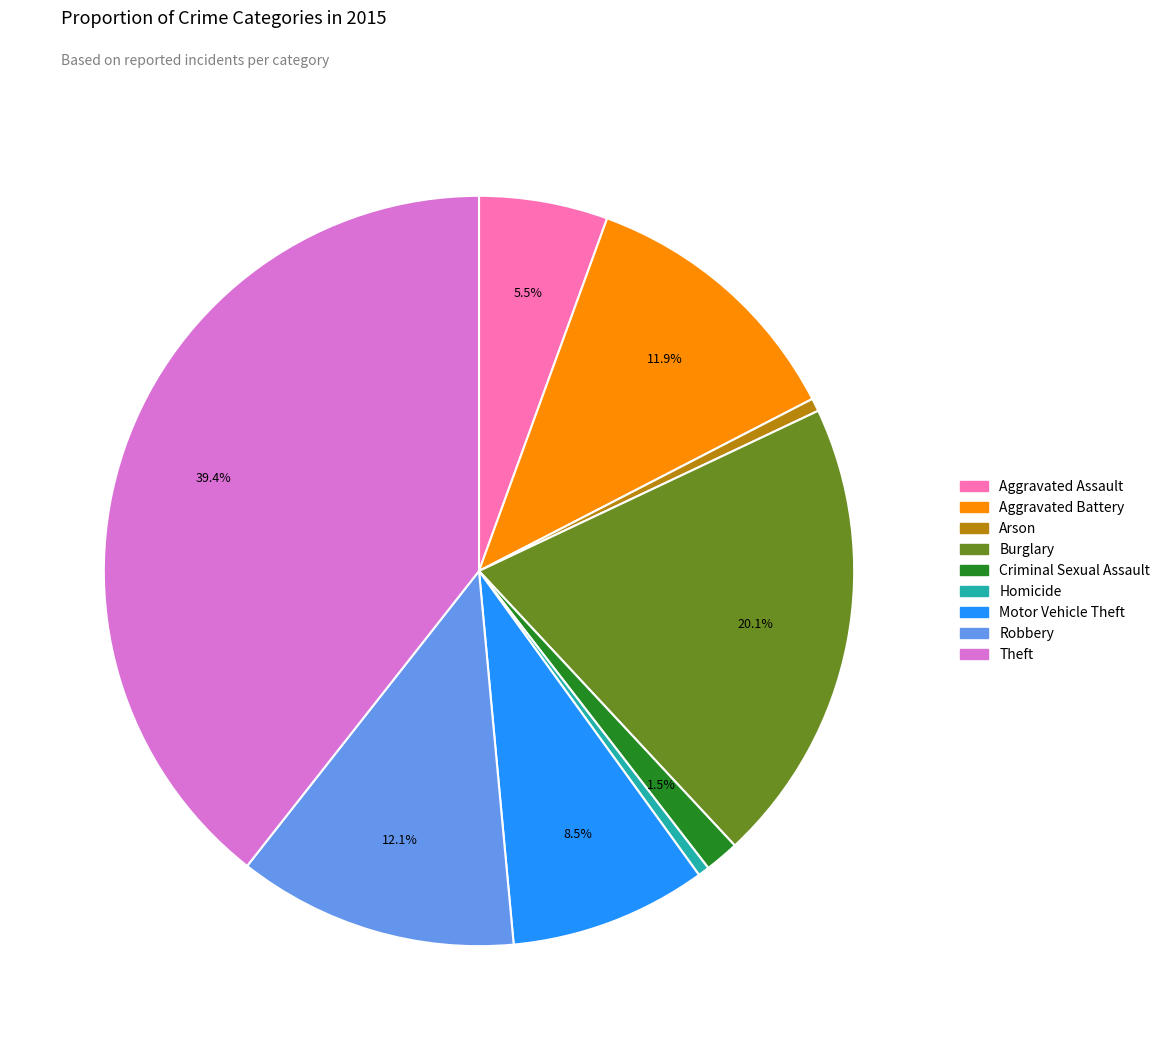

Does Aggravated Assault represent more than half of the total?

No